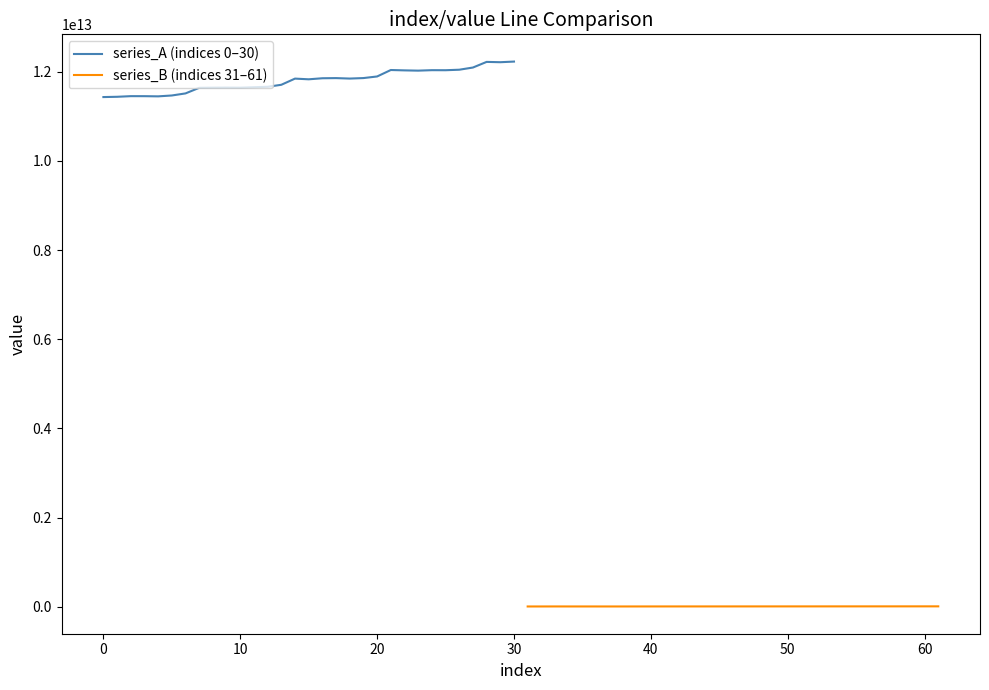

What is the greatest value displayed?

12228861458248.1